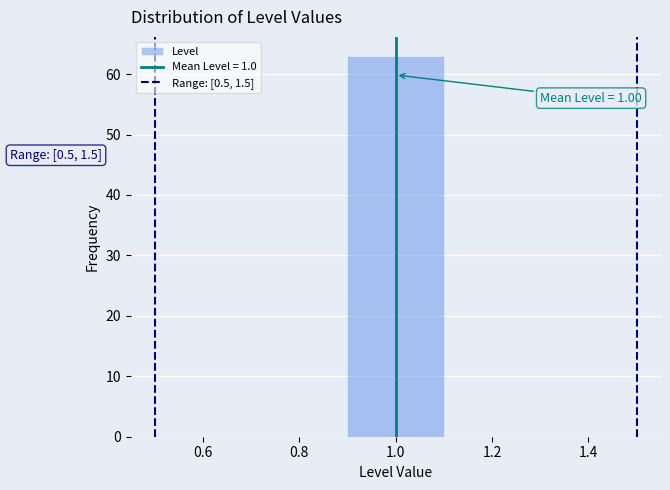

Which range on the x-axis has the tallest bar?

0.9 to 1.1